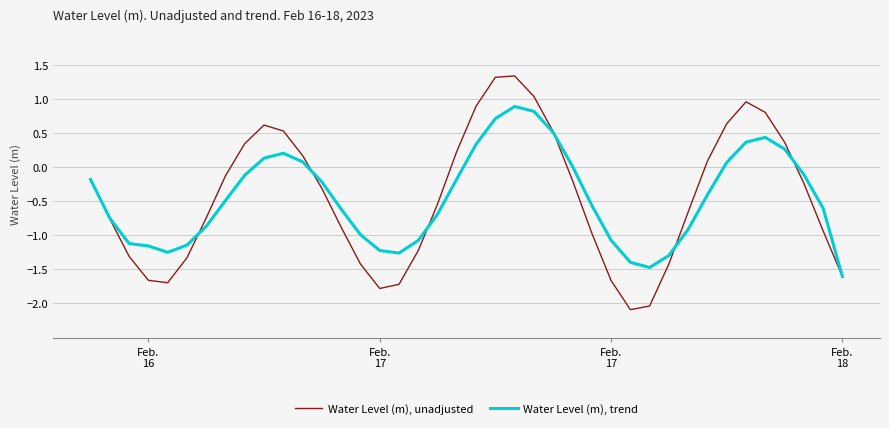

List the series in order of their peak value, lowest first.

Water Level (m), trend, Water Level (m), unadjusted